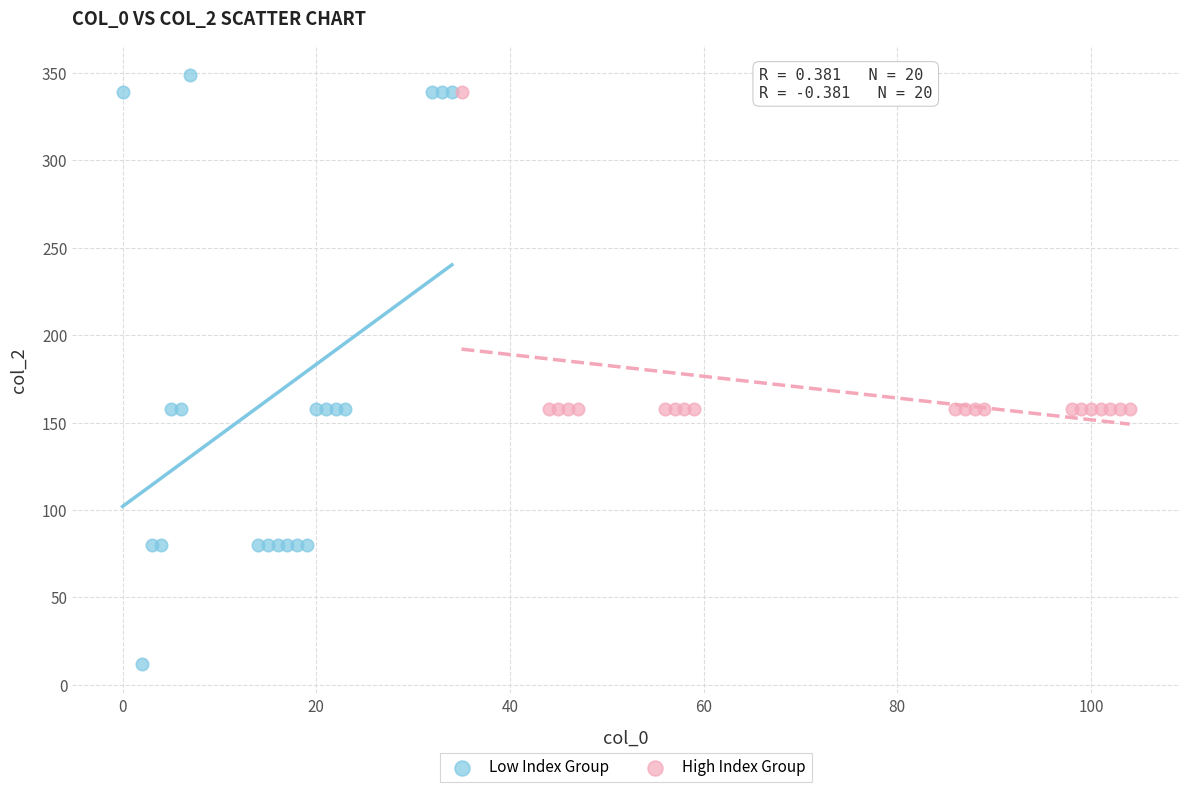

Which series has the widest spread of Y values?

Low Index Group